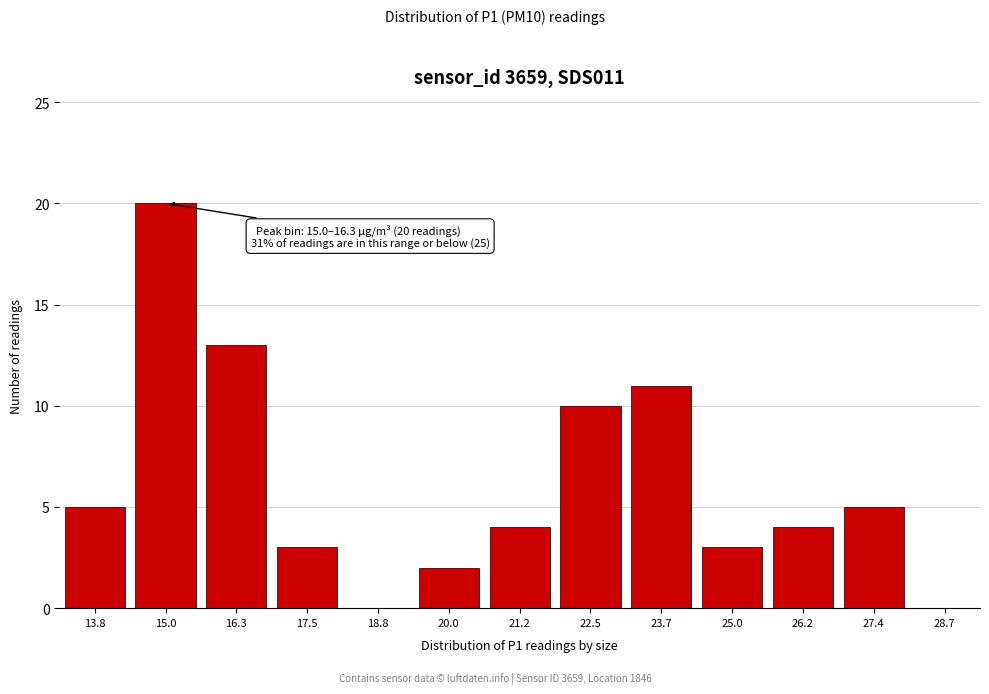

Reading left to right, transcribe all the data shown in this chart.

13.8=5	15.0=20	16.3=13	17.5=3	18.8=0	20.0=2	21.2=4	22.5=10	23.7=11	25.0=3	26.2=4	27.4=5